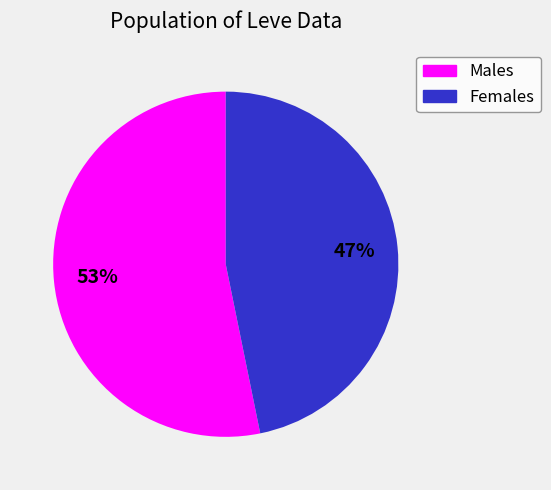

Does any single category account for the majority?

Yes